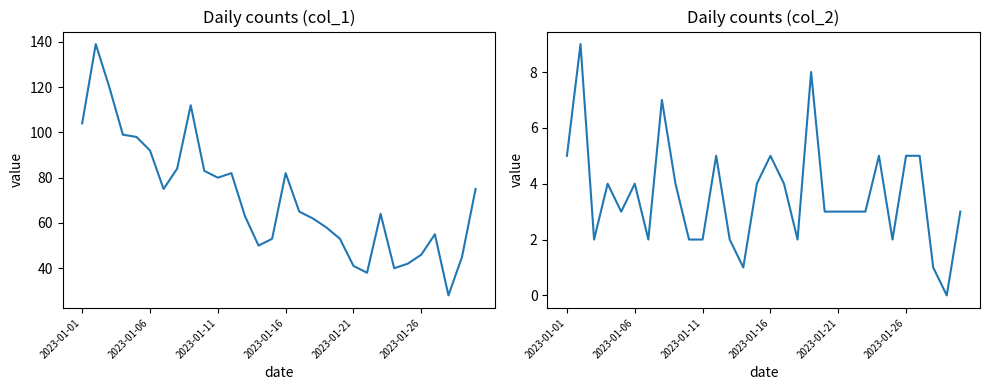

What is the difference between the maximum and minimum values in the col_1 series?

111